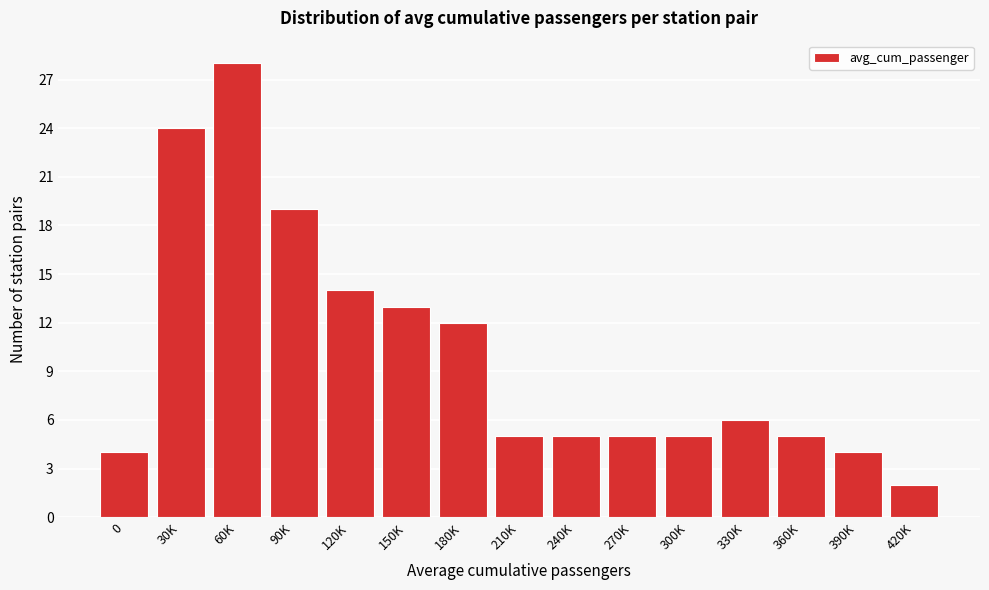

Reading left to right, list all the values displayed in this chart.

0=4	30K=24	60K=28	90K=19	120K=14	150K=13	180K=12	210K=5	240K=5	270K=5	300K=5	330K=6	360K=5	390K=4	420K=2